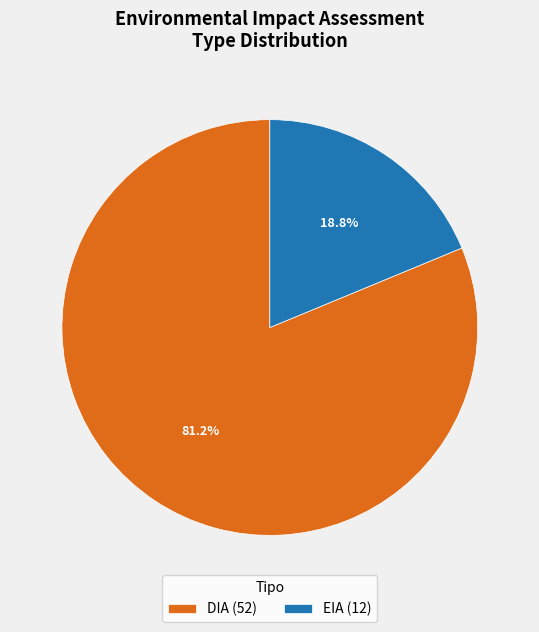

What percentage is NOT represented by DIA?

18.8%